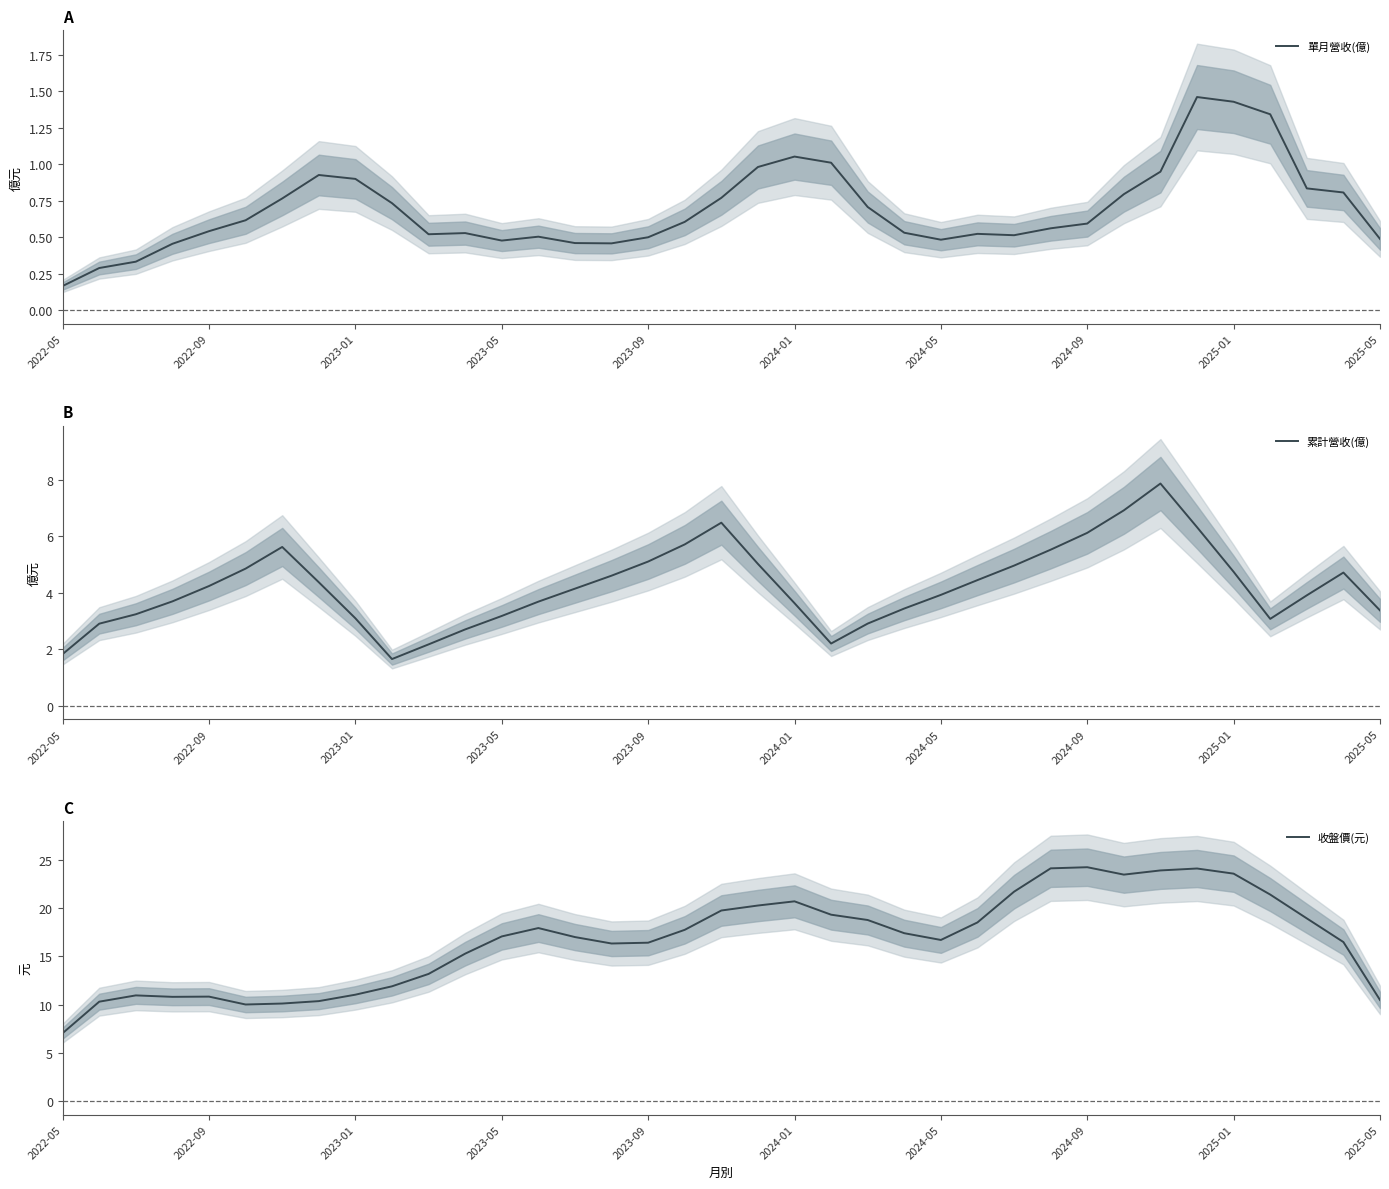

At which label does 單月營收(億) reach its minimum?

2022-05